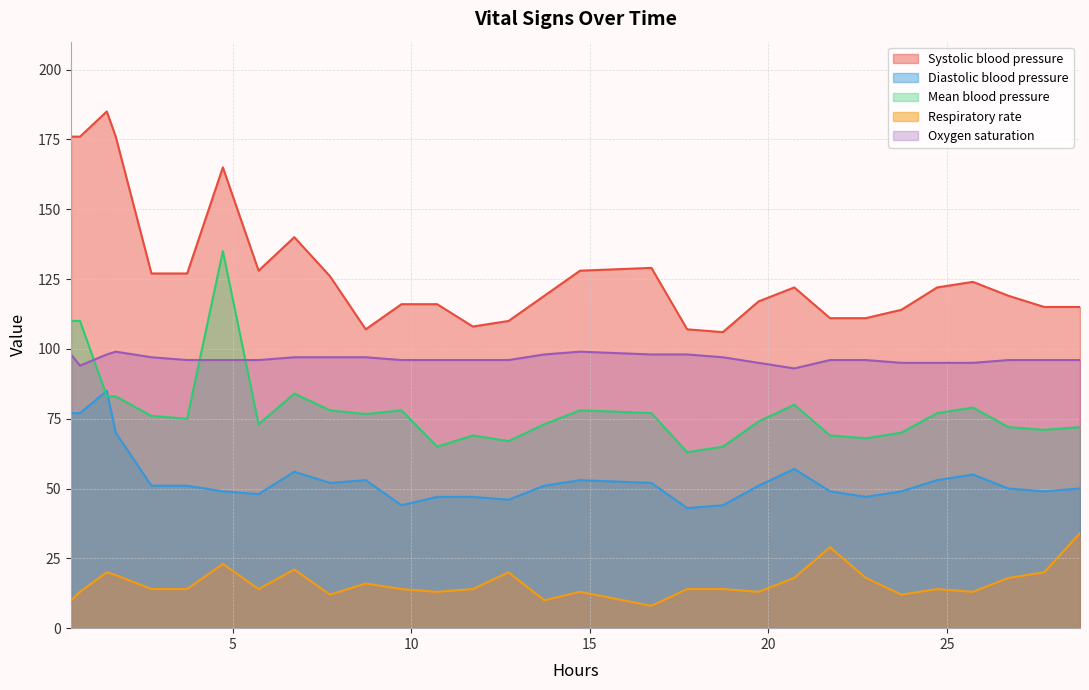

True or false: Systolic blood pressure has more than 0 points higher than both neighbors.

True